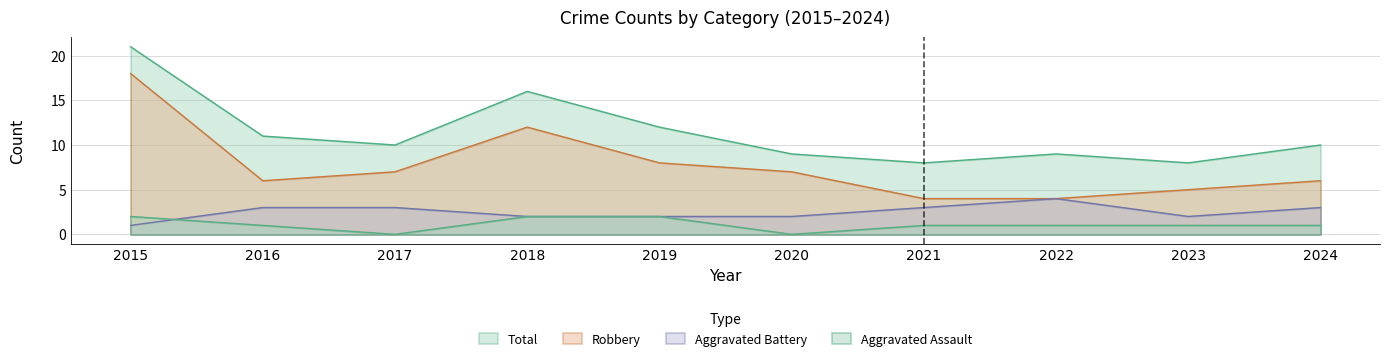

Rank the series by their maximum value, from lowest to highest.

Aggravated Assault, Aggravated Battery, Robbery, Total